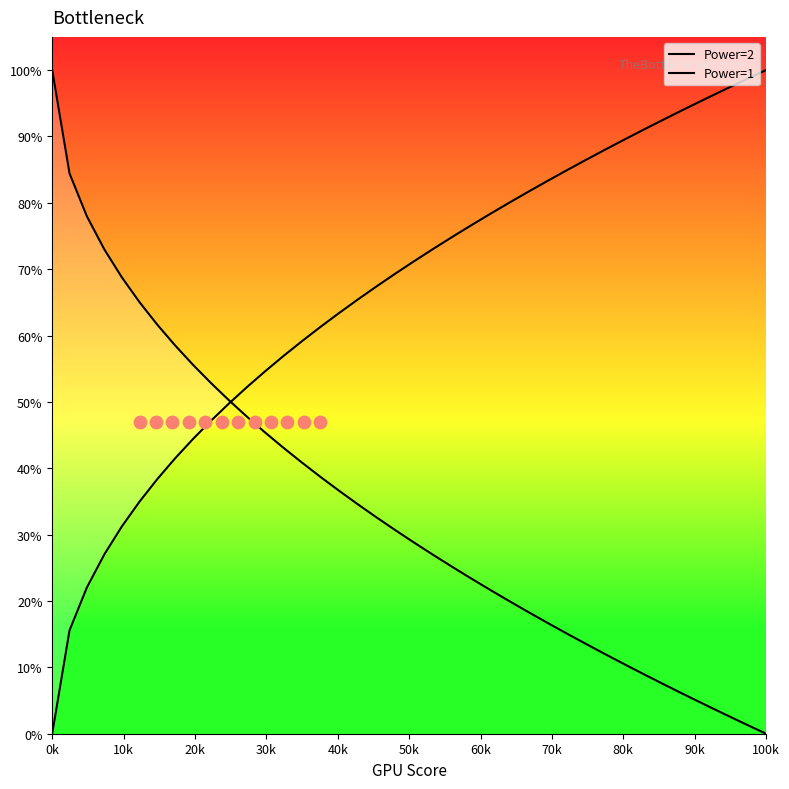

At which category is the sum across all series the highest?

100k